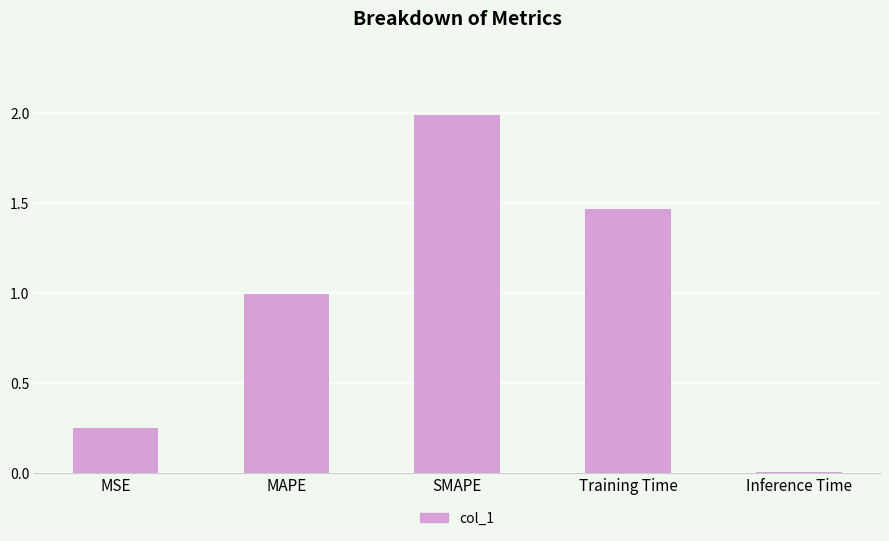

What is the difference between the second highest and second lowest values?

1.2